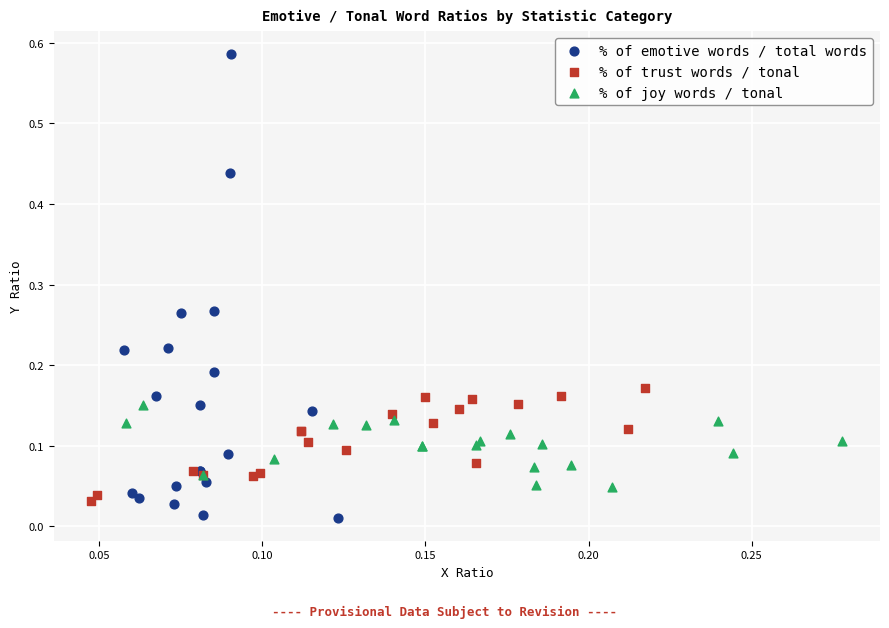

Which series contains the highest Y value?

% of emotive words / total words